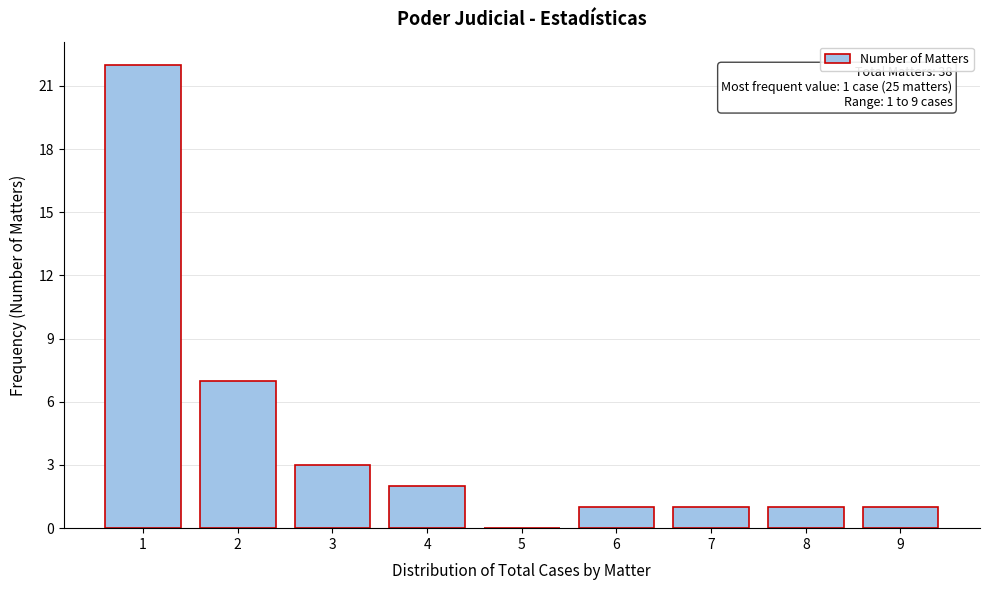

Reading left to right, transcribe all the data shown in this chart.

1=22	2=7	3=3	4=2	5=0	6=1	7=1	8=1	9=1